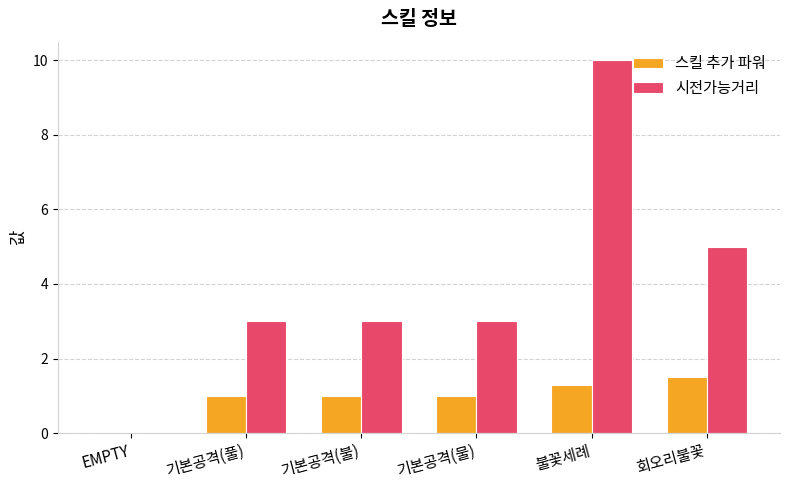

Reading left to right, extract all data points from this chart.

스킬 추가 파워: EMPTY=0.0	기본공격(풀)=1.0	기본공격(불)=1.0	기본공격(물)=1.0	불꽃세례=1.3	회오리불꽃=1.5
시전가능거리: EMPTY=0.0	기본공격(풀)=3.0	기본공격(불)=3.0	기본공격(물)=3.0	불꽃세례=10.0	회오리불꽃=5.0